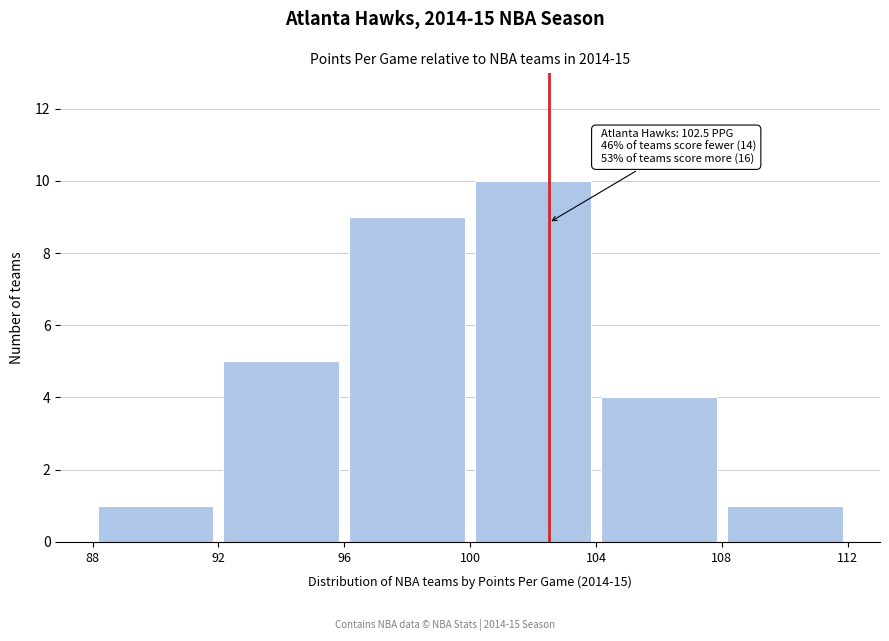

Over which range of the x-axis is the bar tallest?

100 to 104